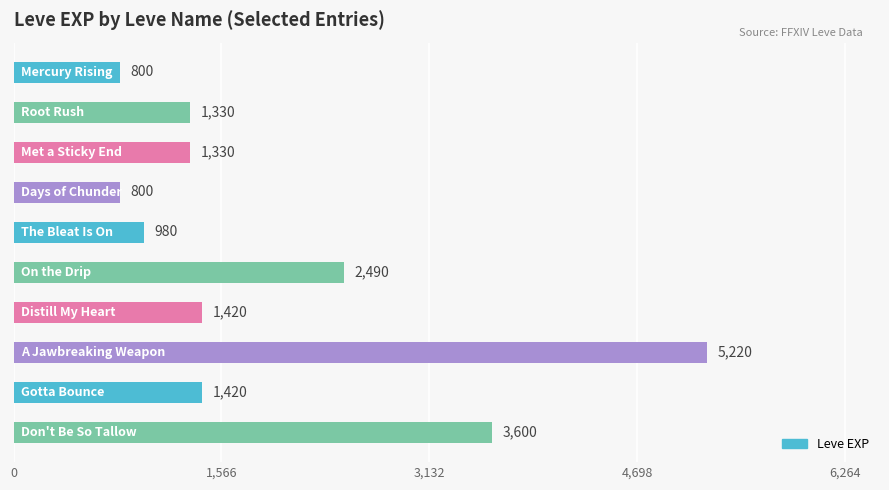

Reading top to bottom, transcribe all the data shown in this chart.

800	1330	1330	800	980	2490	1420	5220	1420	3600